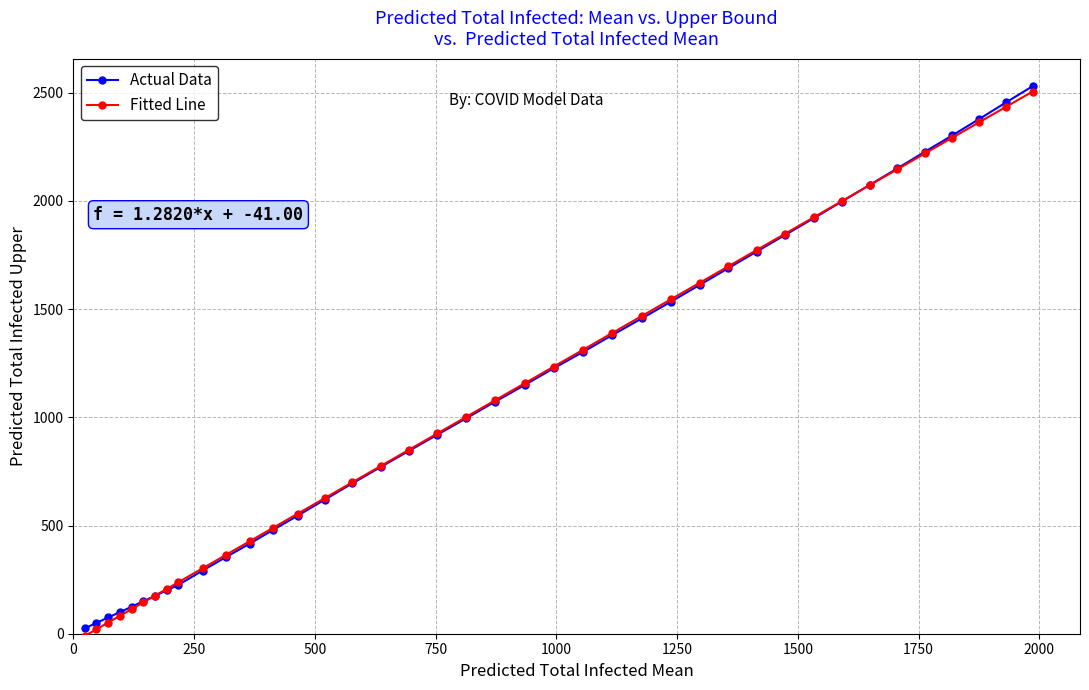

What is the maximum value shown in the chart?

2530.0